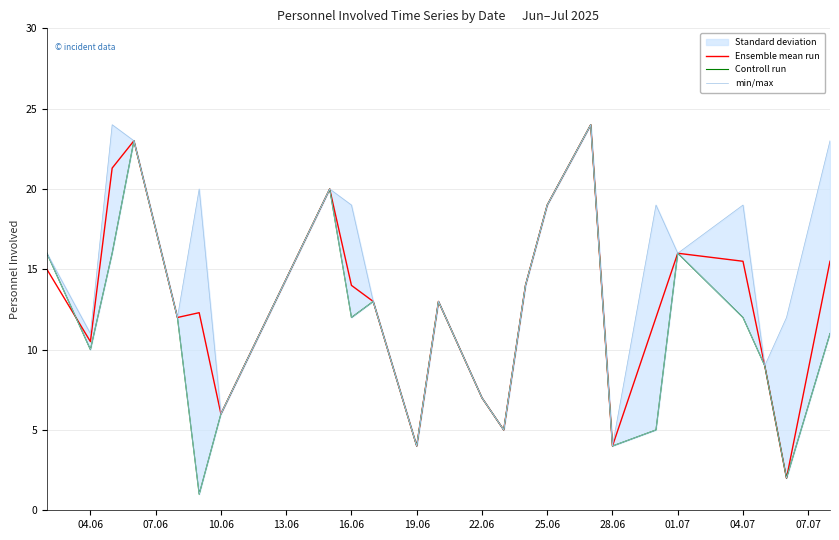

Is it true that Ensemble mean run equals 8.9 at 16.06?

False